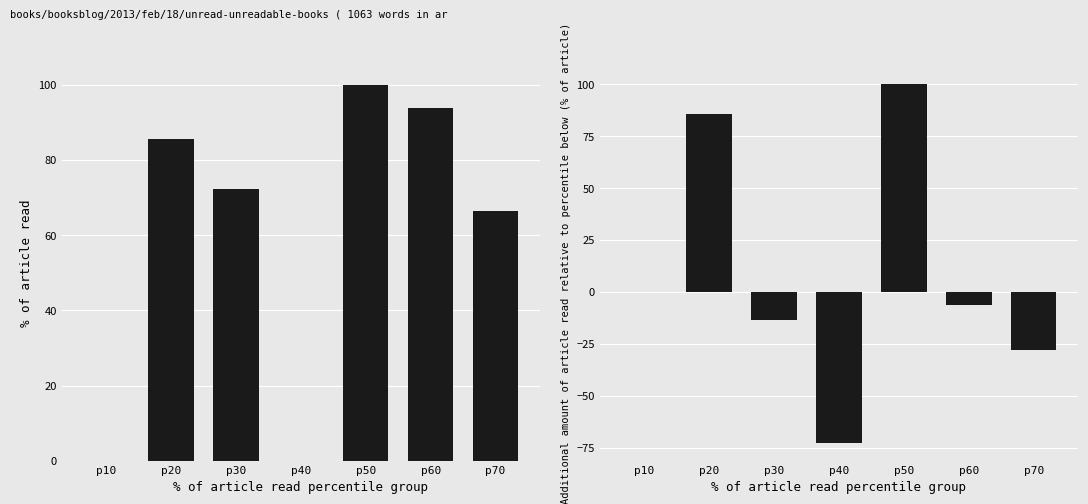

What is the difference between the second highest and minimum values in the col_16_diff series?

157.9